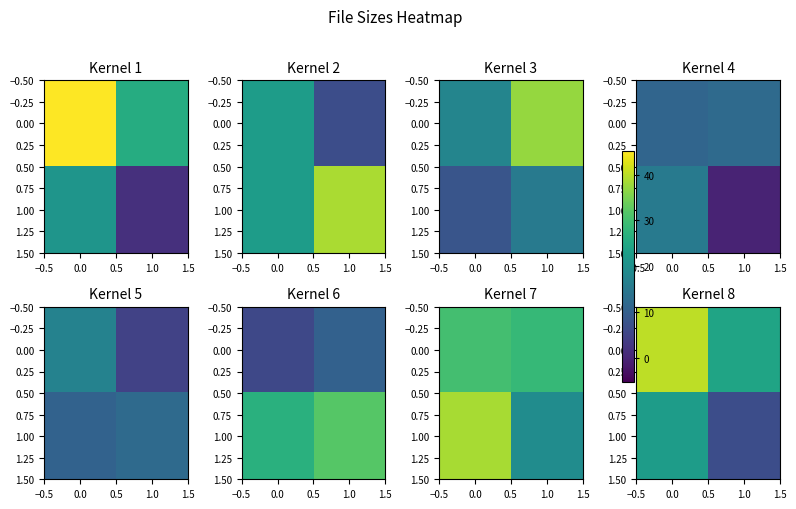

The value of 0.00 at 1.0 is 24.2. True or false?

True